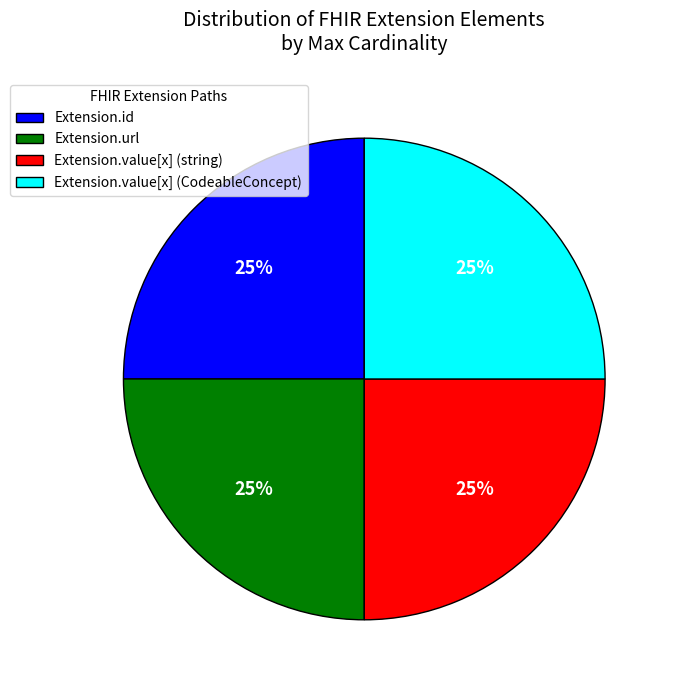

To the nearest percent, what percentage of the pie is Extension.value[x] (string)?

25%